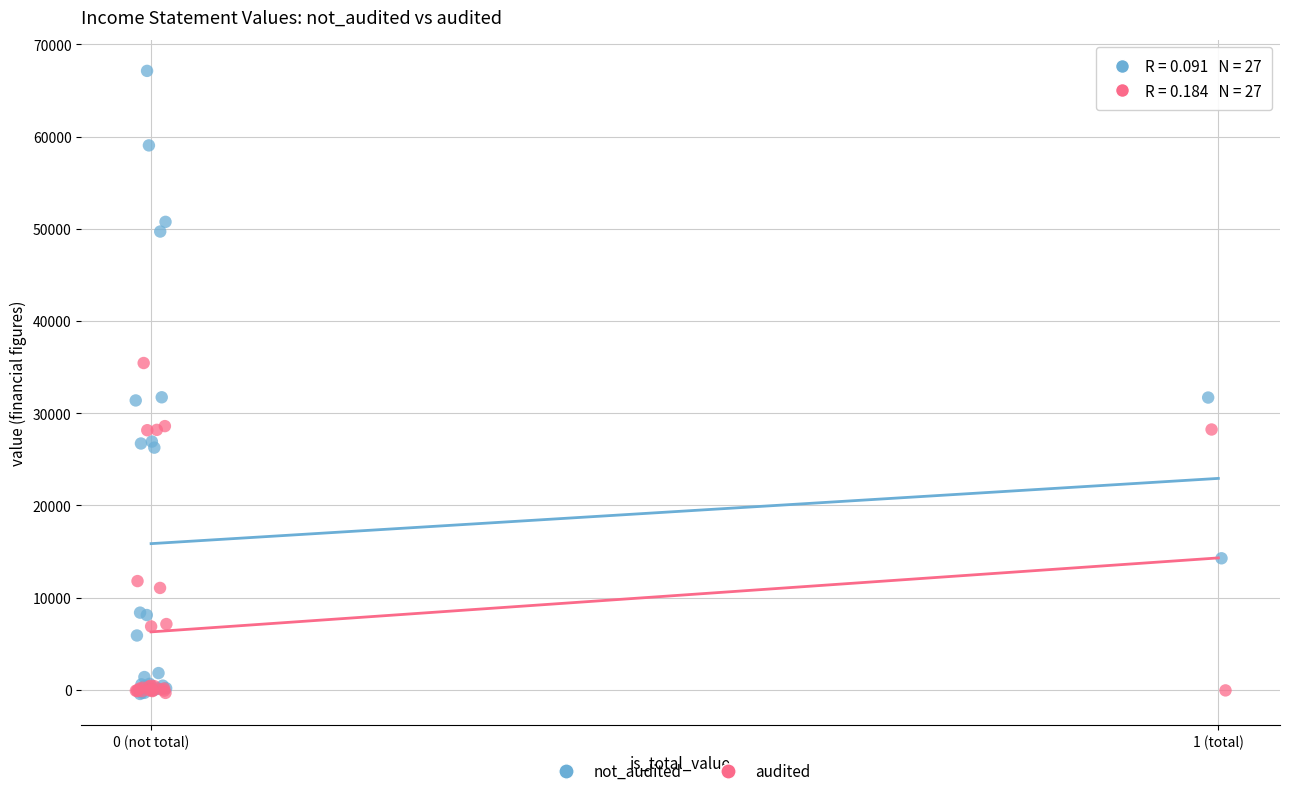

Which series has the largest Y range (max minus min)?

not_audited